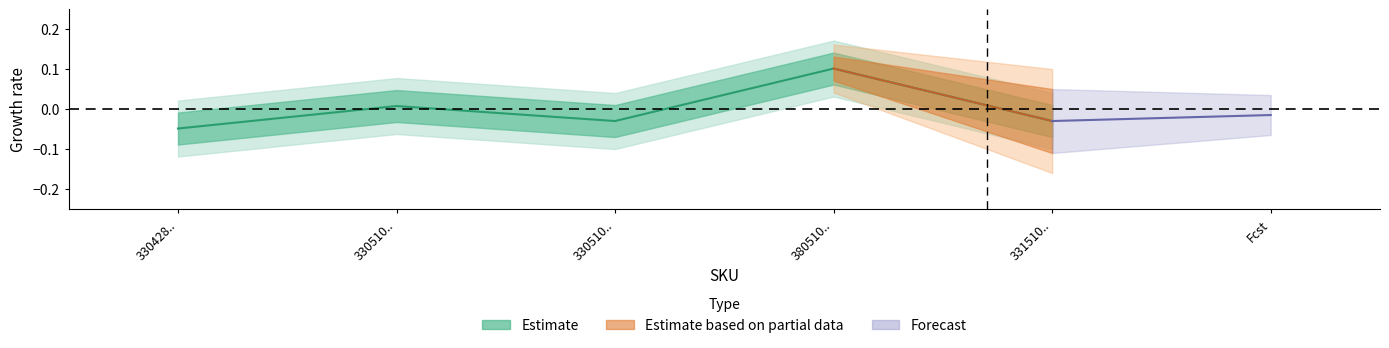

What is the approximate value at 380510..?

0.1